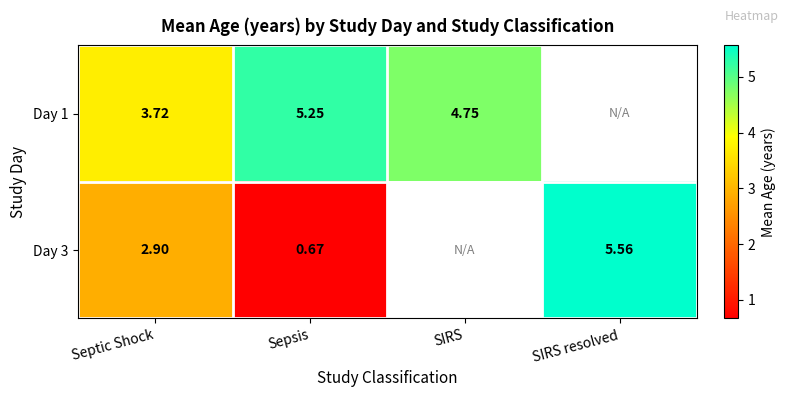

List the series in order of their overall mean, highest first.

Day 1, Day 3